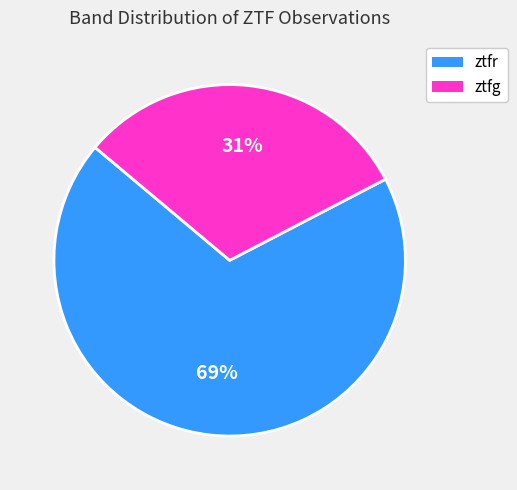

True or false: ztfr accounts for 69% of the total.

True